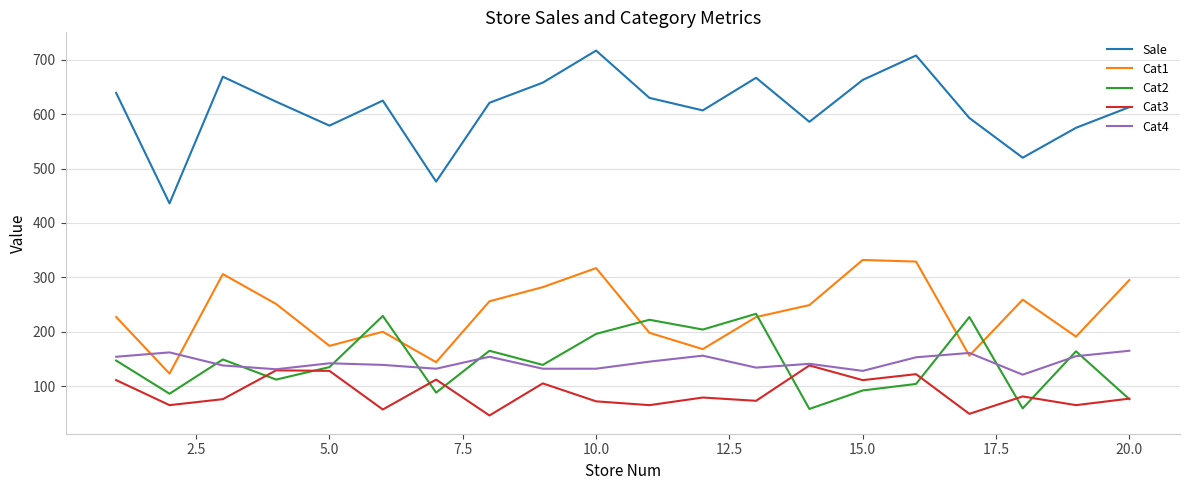

What is the maximum value for Cat2?

233